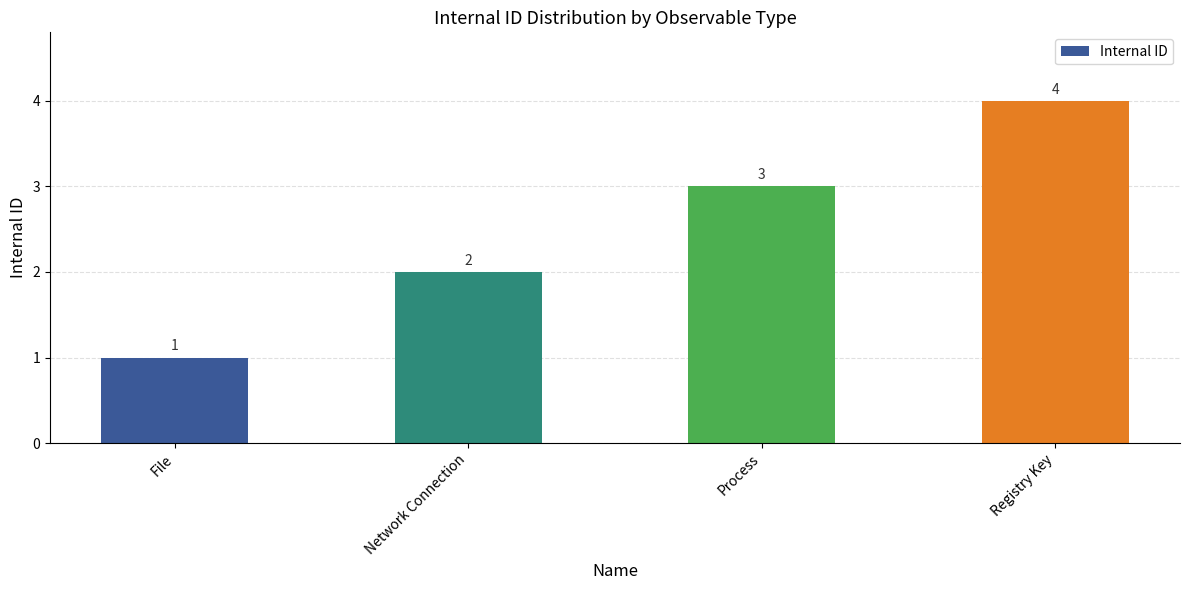

How many categories are shown in the chart?

4